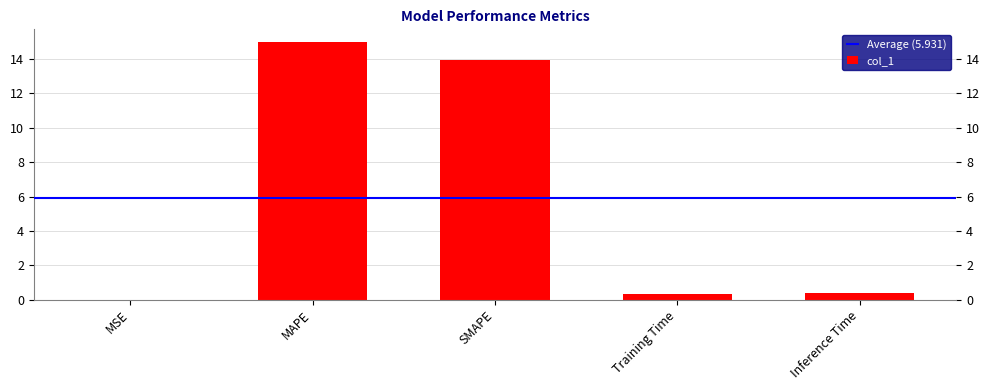

What is the maximum value shown in the chart?

15.0